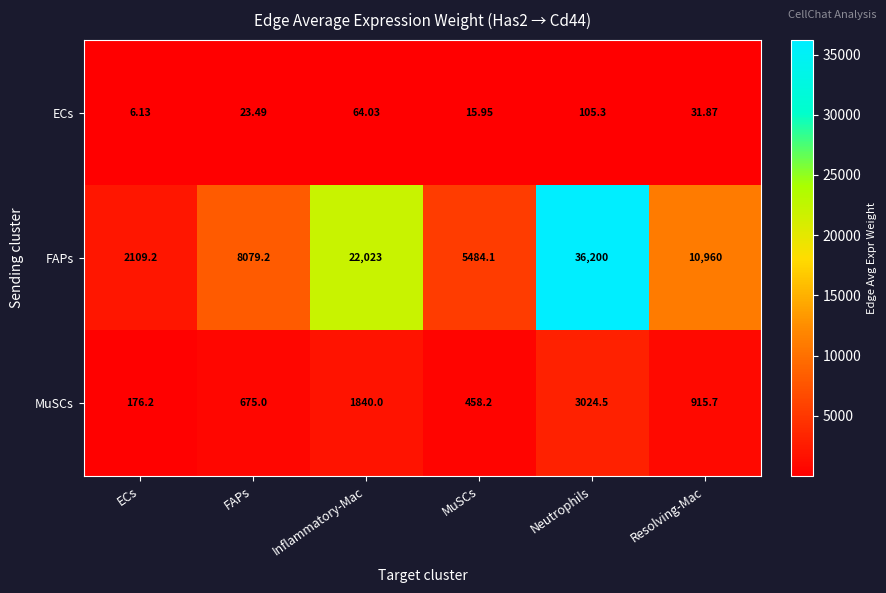

Which category has the highest value across all series?

Neutrophils